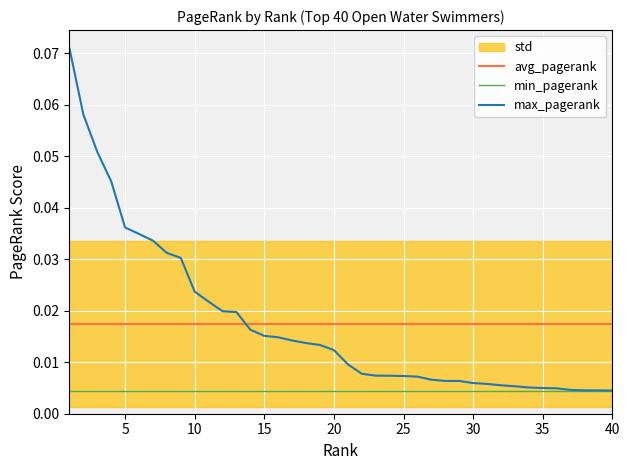

True or false: max_pagerank and min_pagerank intersect in this chart.

False